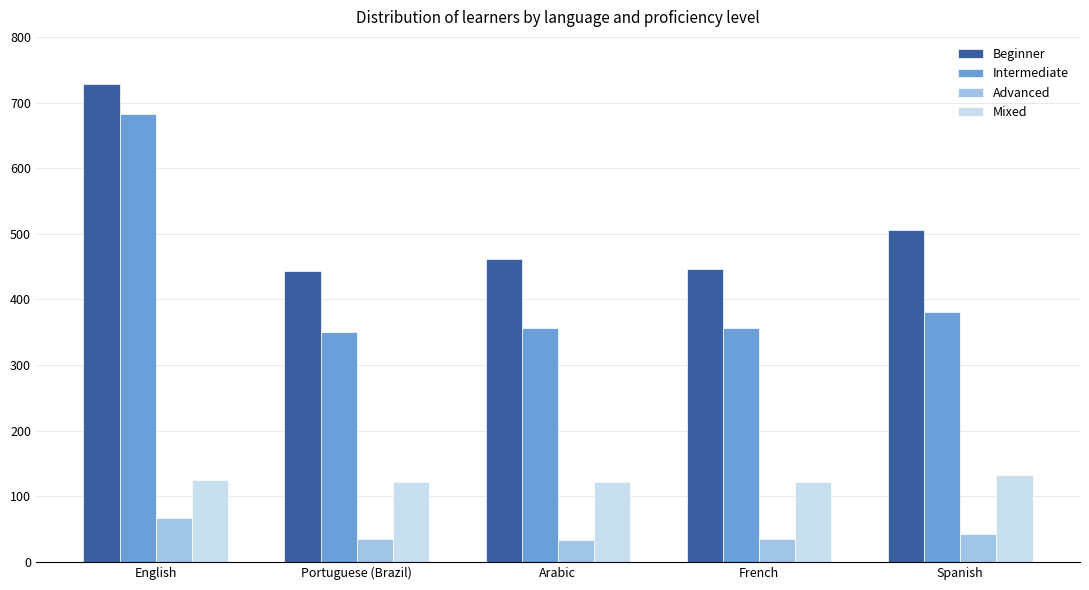

How many groups of bars are there?

5